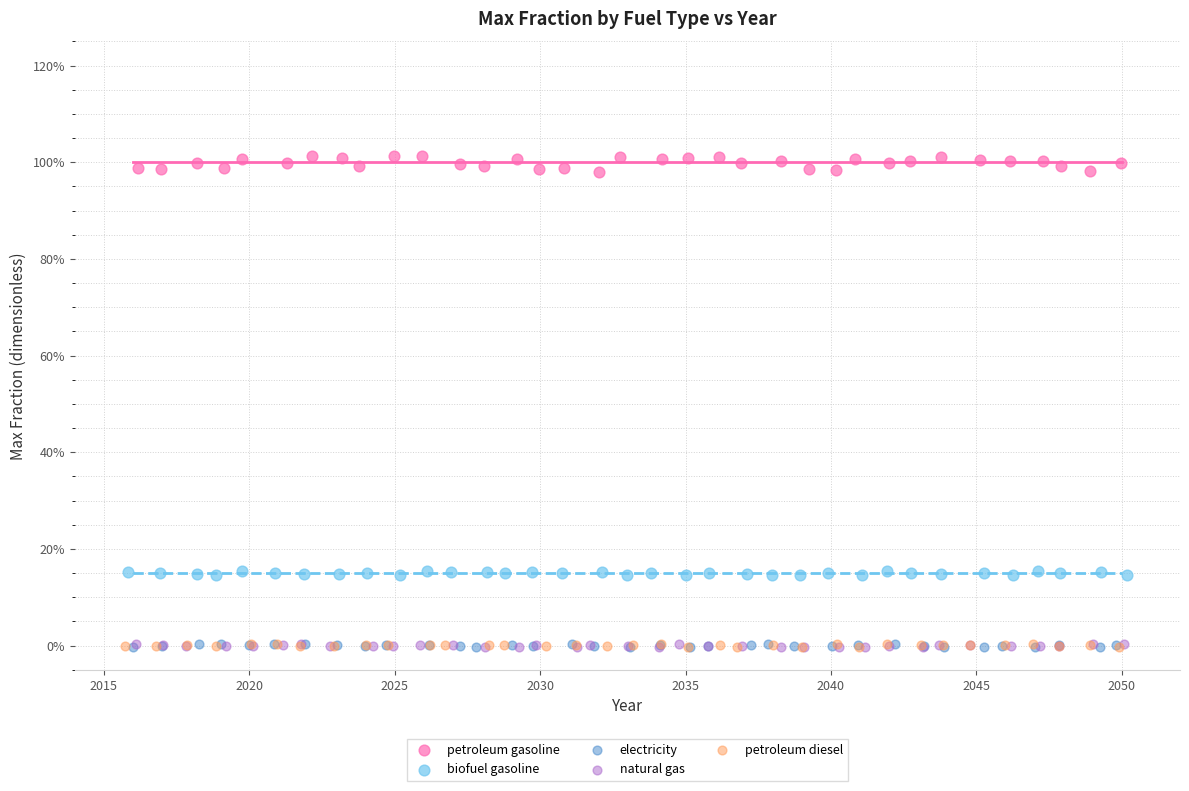

What are all the series names shown in the legend?

petroleum gasoline, biofuel gasoline, electricity, natural gas, petroleum diesel